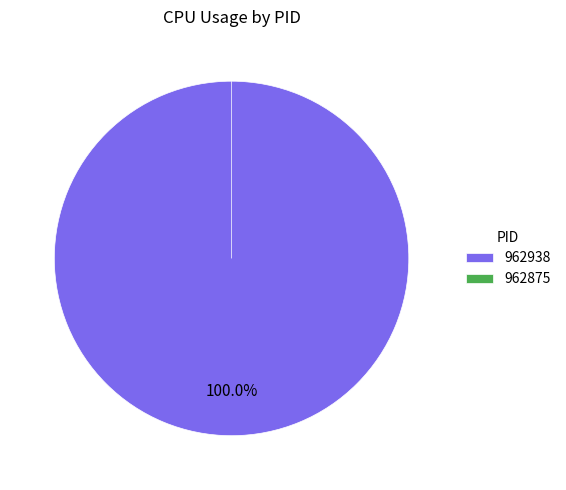

How many segments does this pie chart have?

2